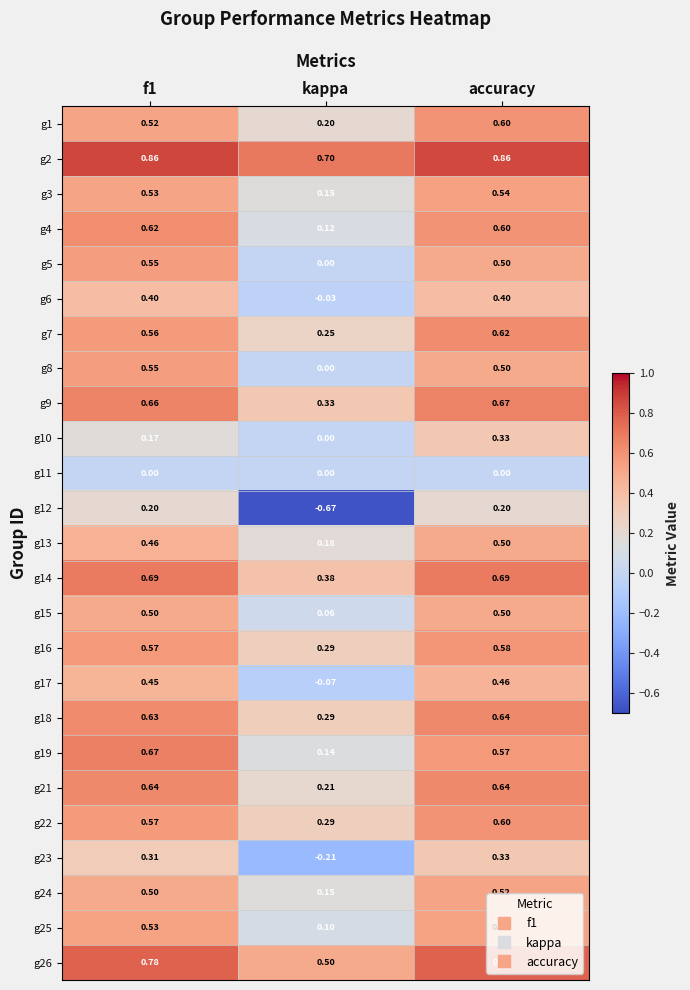

Which label corresponds to the smallest value in the chart?

kappa